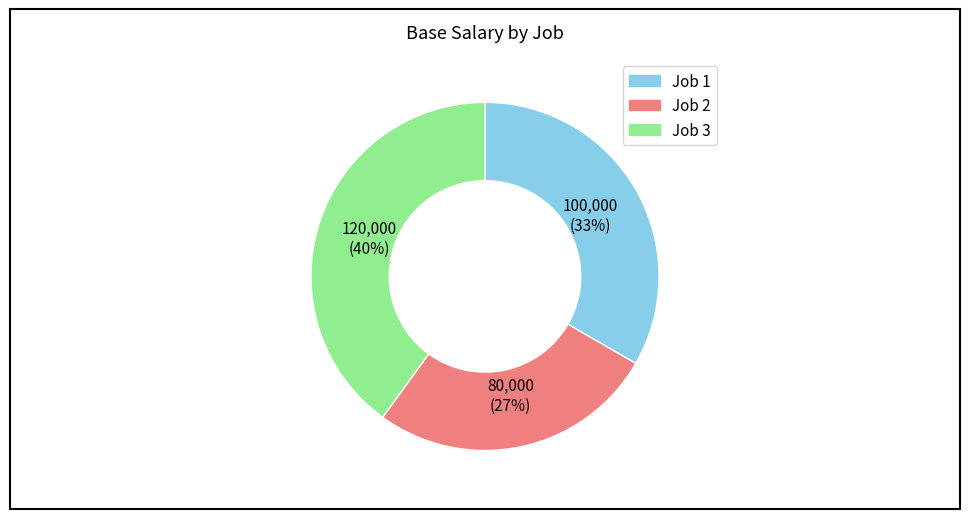

To the nearest percent, what is the difference between the Job 3 and Job 2 slice percentages?

13%